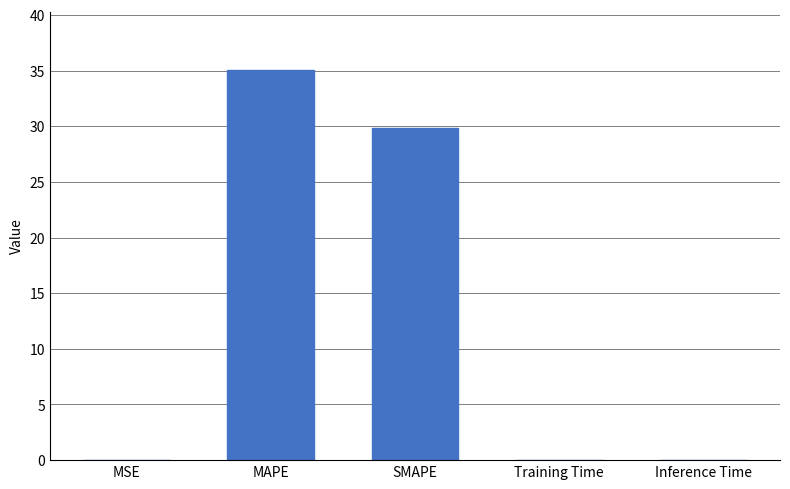

How many series are shown in this chart?

1